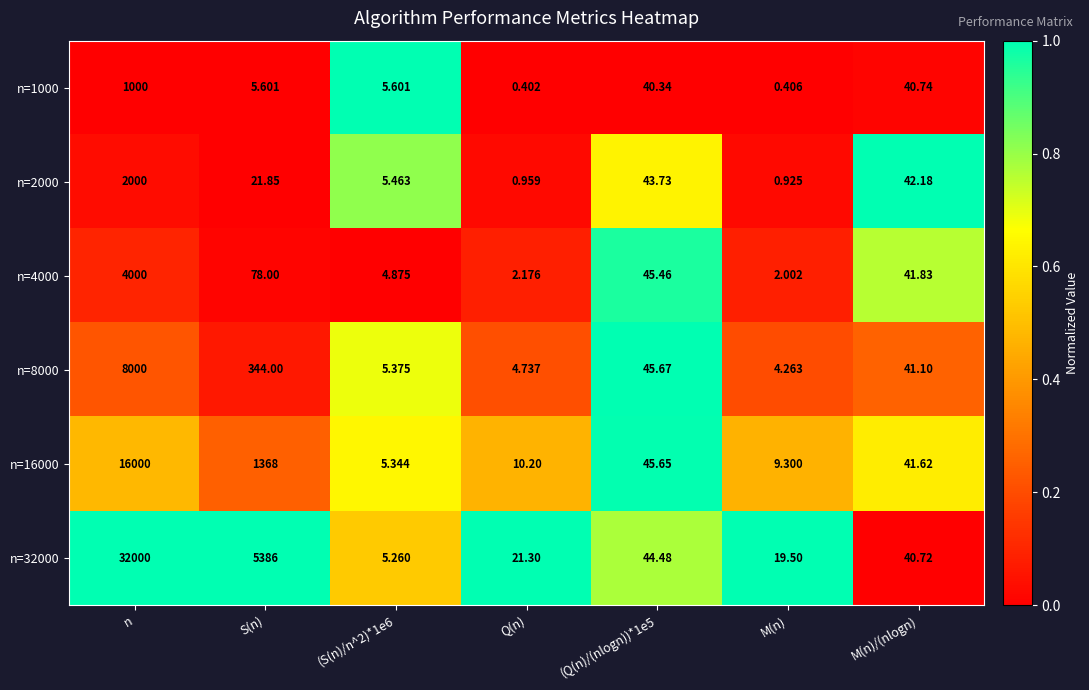

At which category is the sum across all series the highest?

n